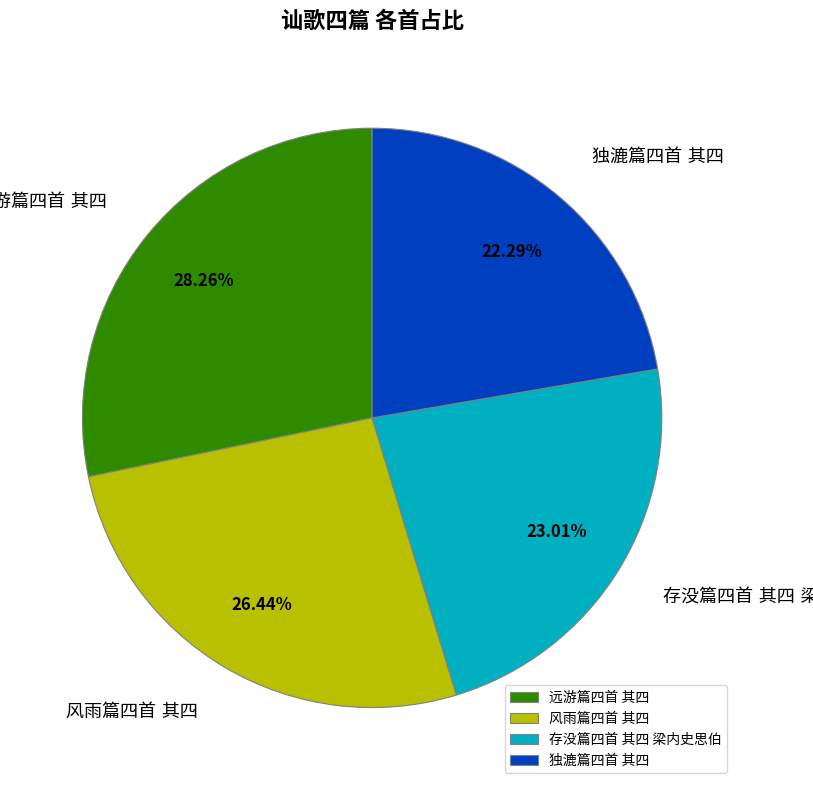

Is there any slice that represents more than half of the pie?

No